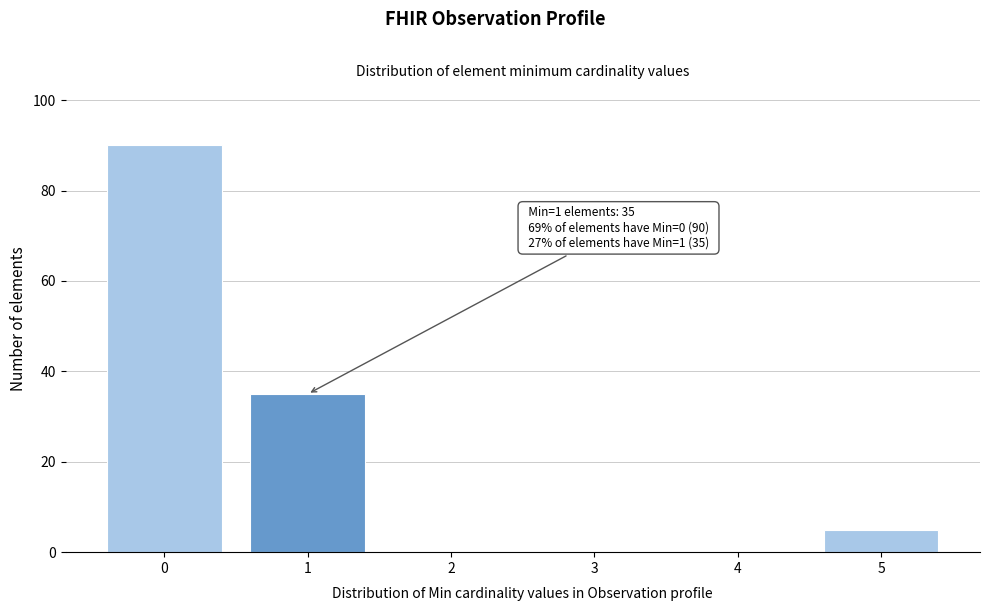

Reading left to right, list all the values displayed in this chart.

0=90	1=35	2=0	3=0	4=0	5=5